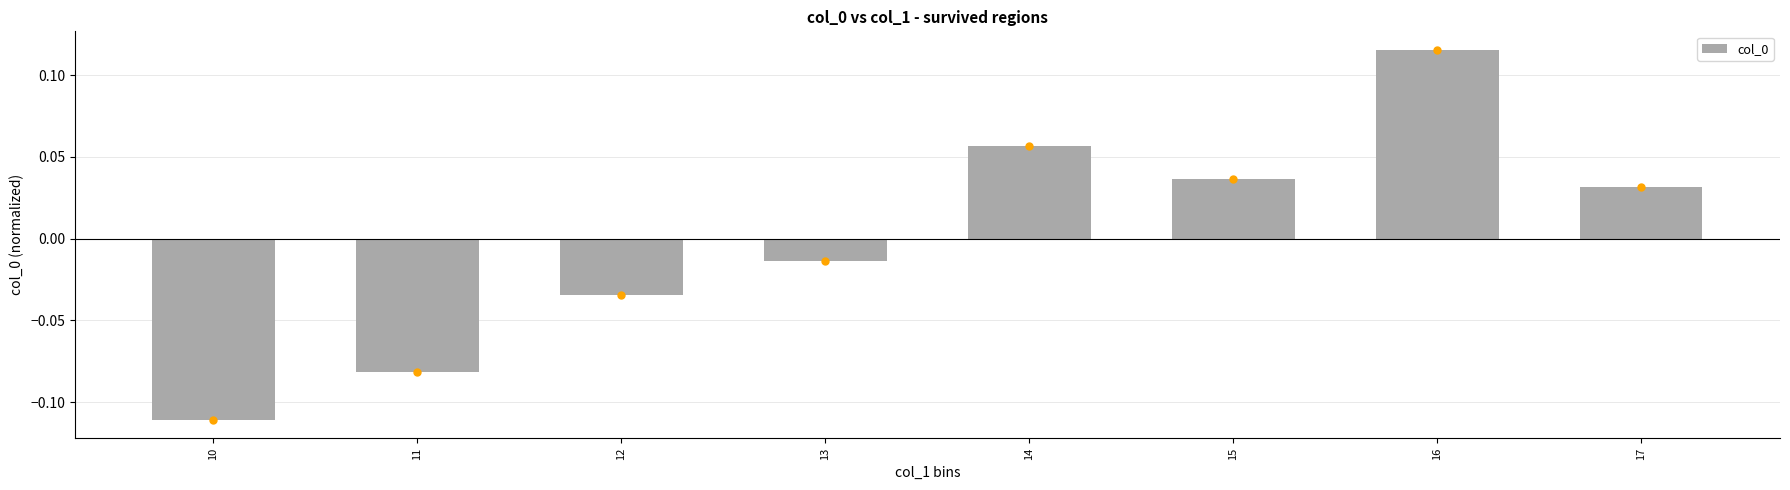

Where does the data first go above 0?

14